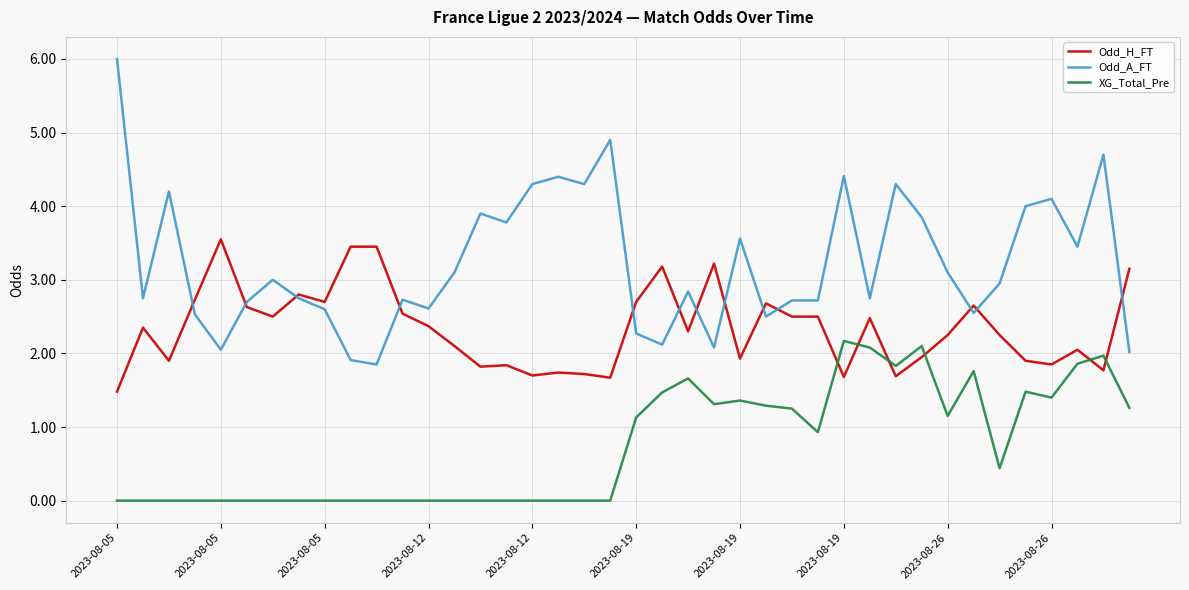

Which series has the widest spread of values?

Odd_A_FT